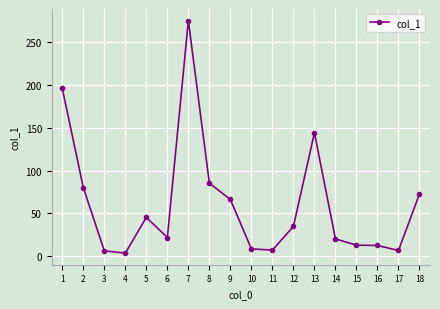

What is the change in value from 9 to 17?

-59.6